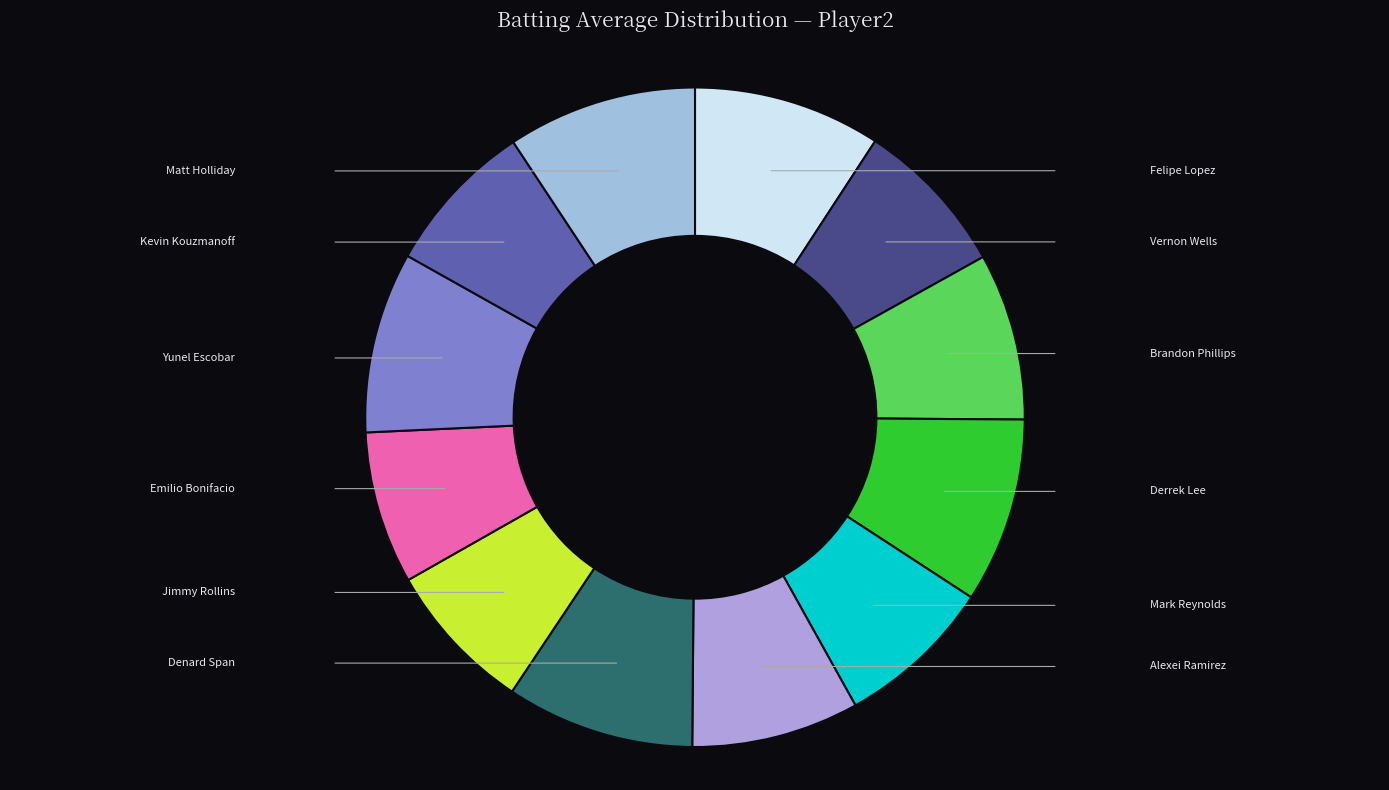

Rank the categories by value from lowest to highest.

Jimmy Rollins, Emilio Bonifacio, Kevin Kouzmanoff, Vernon Wells, Mark Reynolds, Brandon Phillips, Alexei Ramirez, Yunel Escobar, Derrek Lee, Felipe Lopez, Denard Span, Matt Holliday